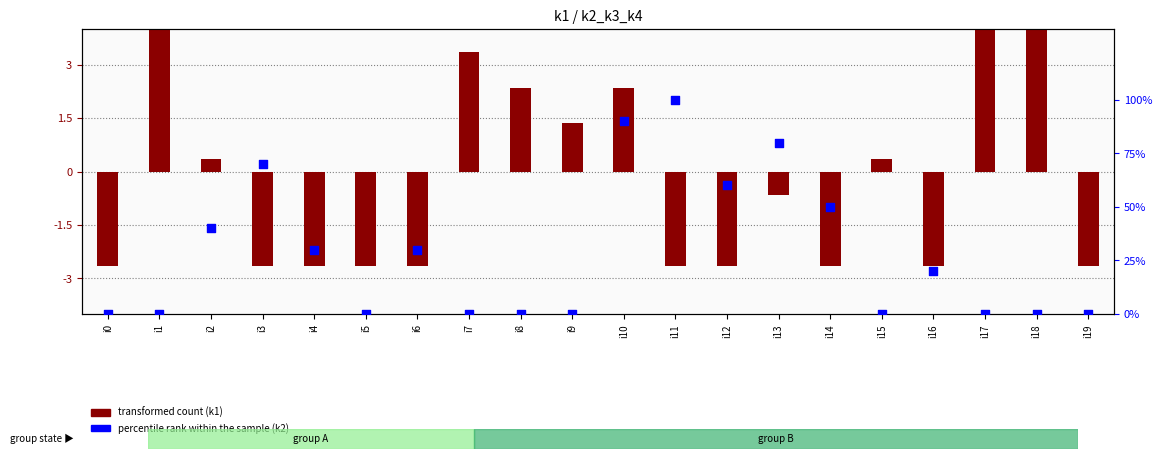

What is the total value across all series at i8?

2.4